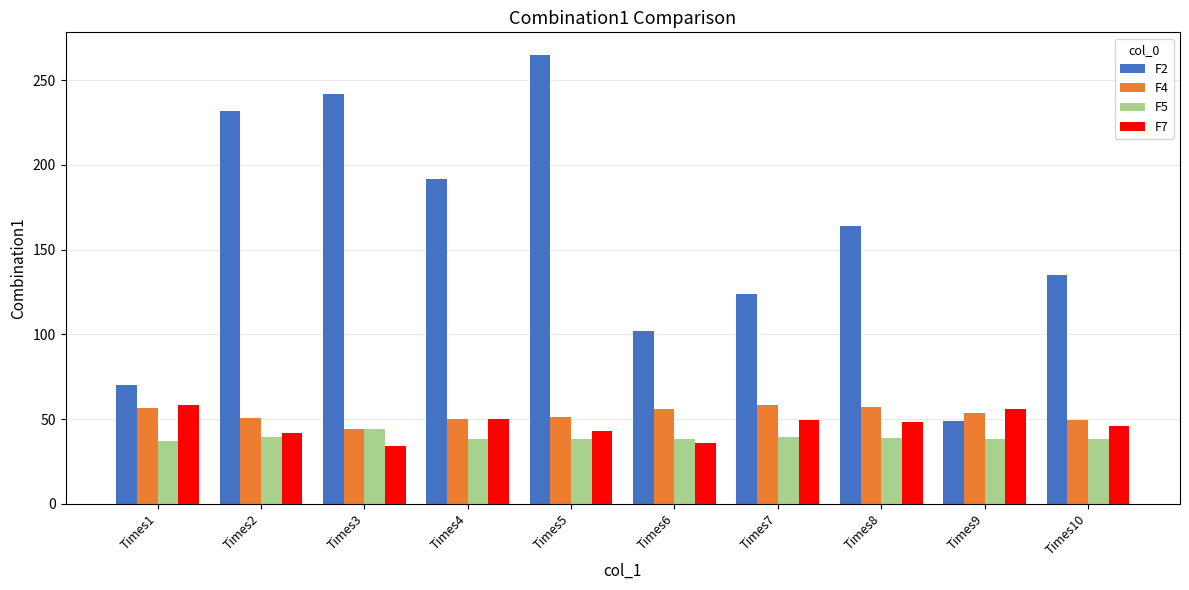

Read the F7 value at Times9.

55.9